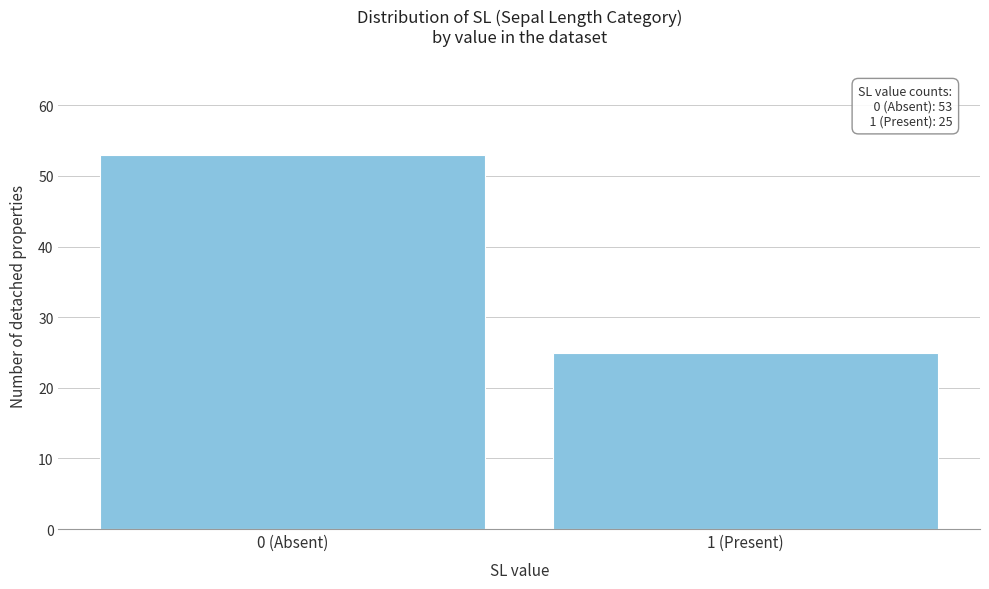

Reading left to right, what are all the values shown in this chart?

53	25